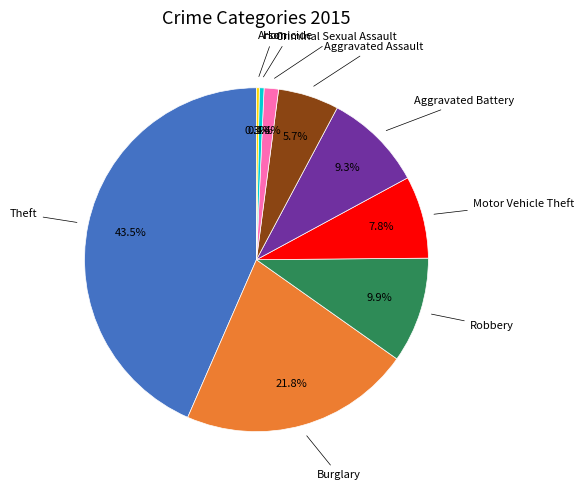

Is there a majority slice in this chart?

No